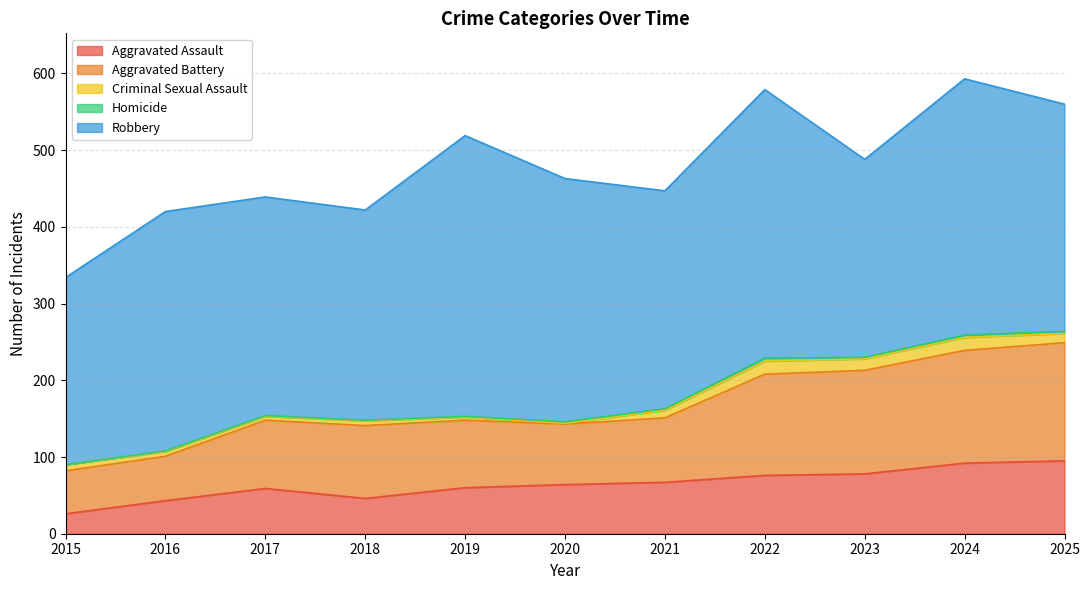

True or false: Aggravated Battery has a value of 56 at 2015.

True